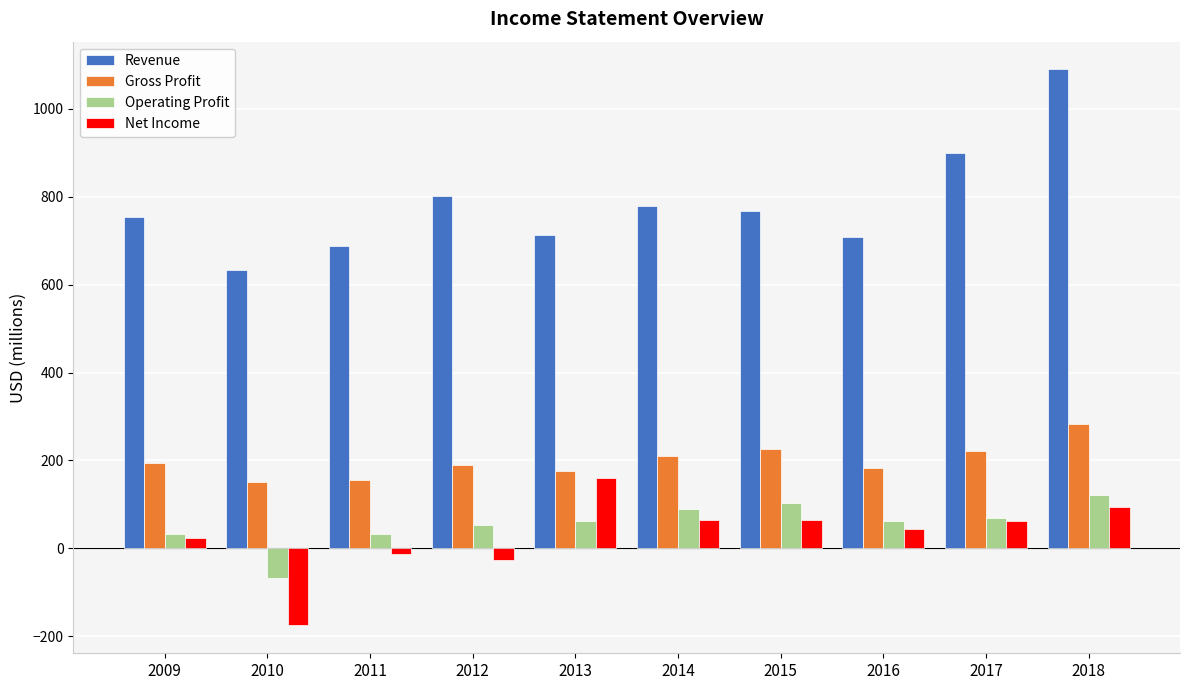

What value does the Gross Profit series have at 2014?

209